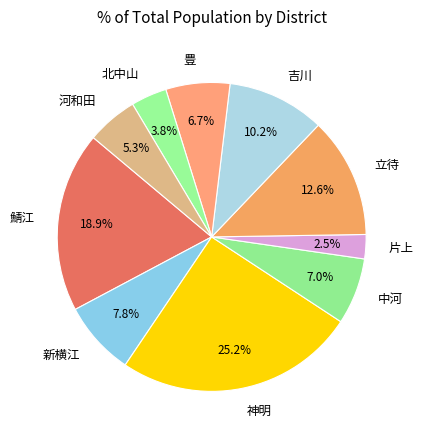

Is there any slice that represents more than half of the pie?

No